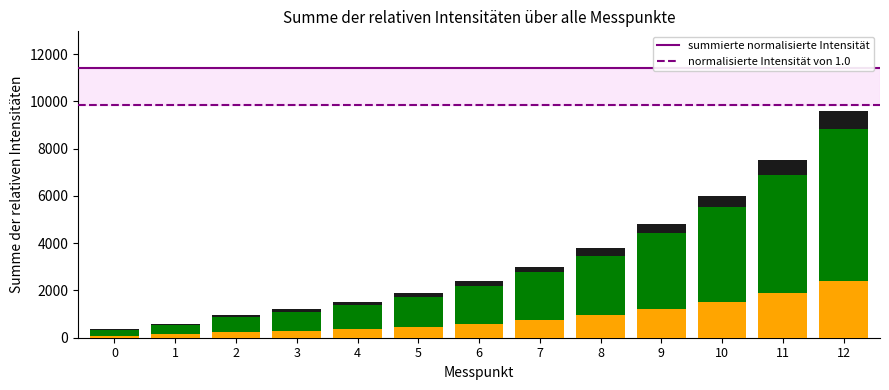

Which series has the largest range (max minus min)?

summierte normalisierte Intensität